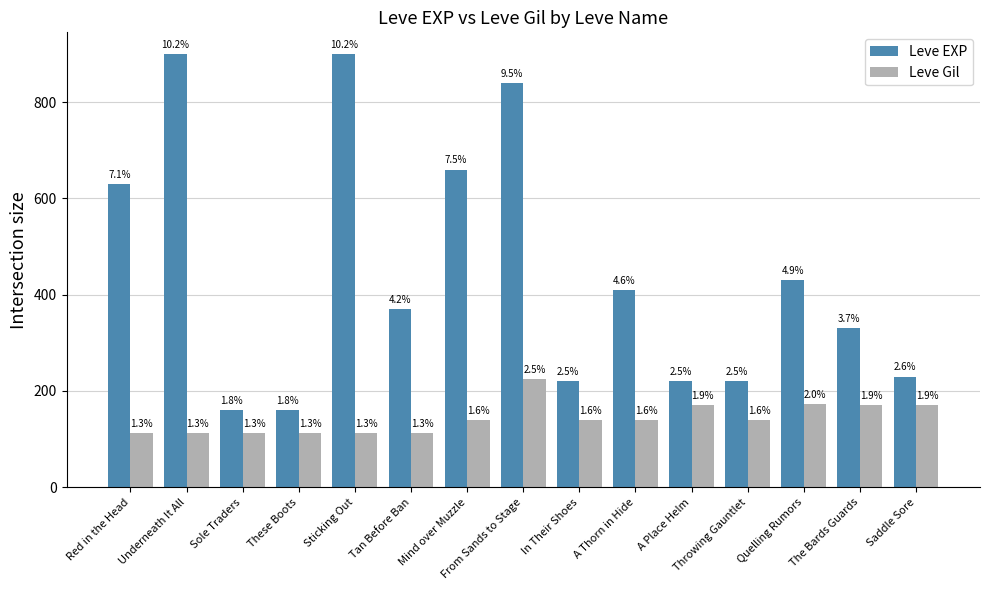

Does the chart contain stacked bars?

No